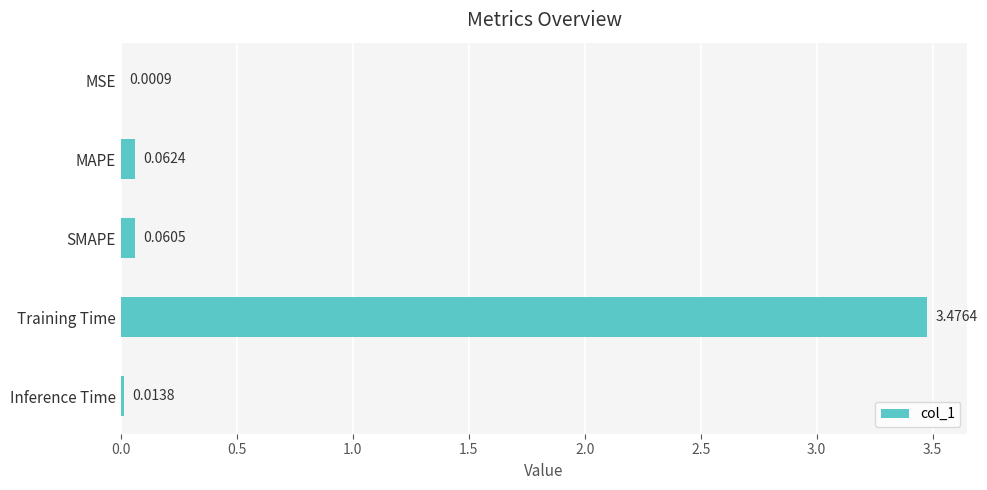

Are the bars horizontal?

Yes